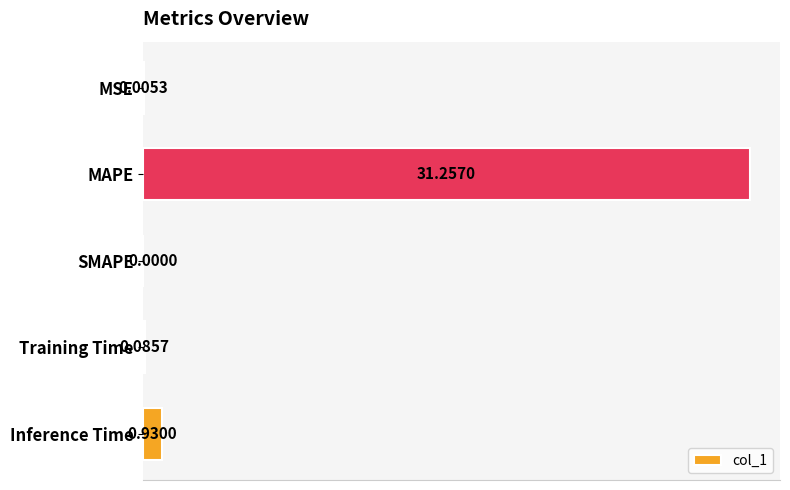

What is the sum of all values?

32.3